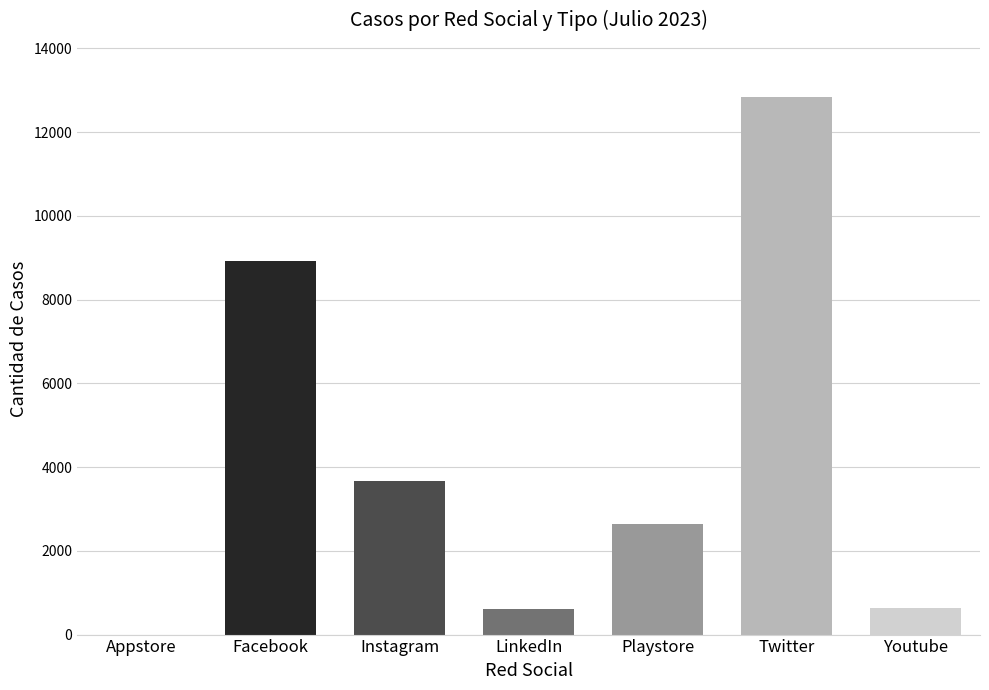

Between Playstore
Público and Facebook
Público, which is larger?

Facebook
Público